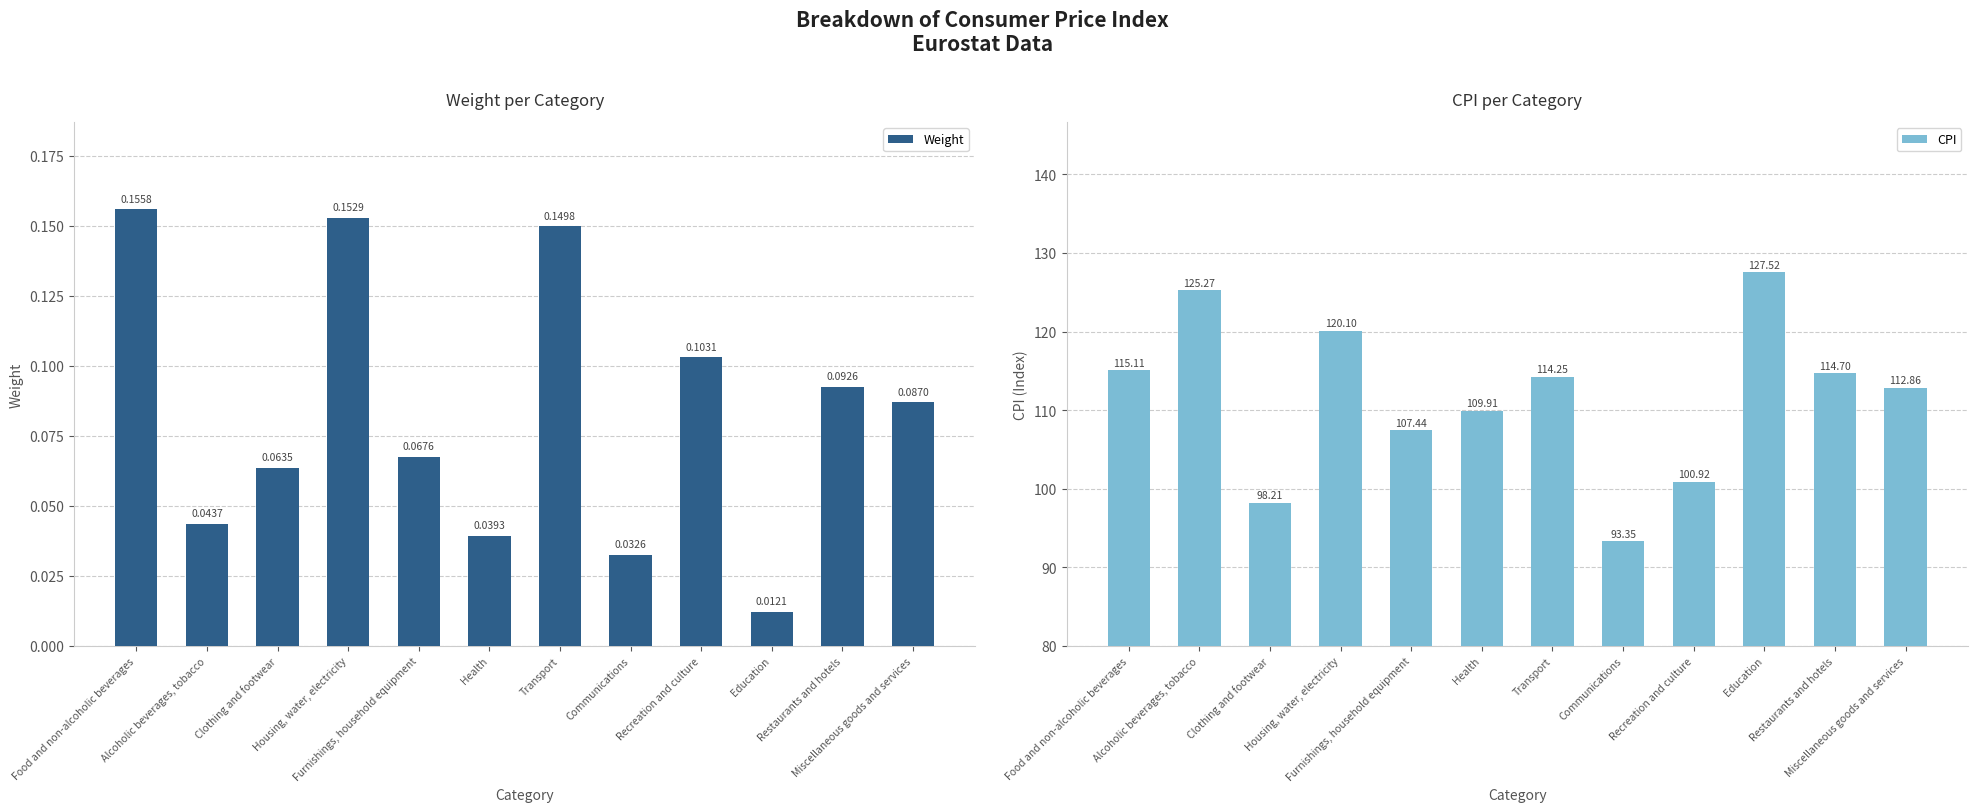

List the labels in order of Weight value, largest first.

Food and non-alcoholic beverages, Housing, water, electricity, Transport, Recreation and culture, Restaurants and hotels, Miscellaneous goods and services, Furnishings, household equipment, Clothing and footwear, Alcoholic beverages, tobacco, Health, Communications, Education